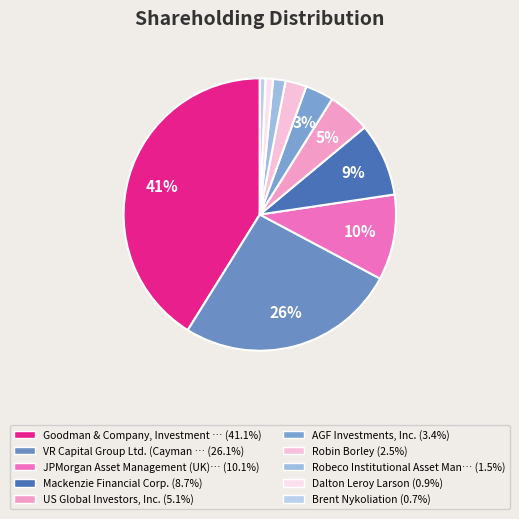

How many segments does this pie chart have?

10